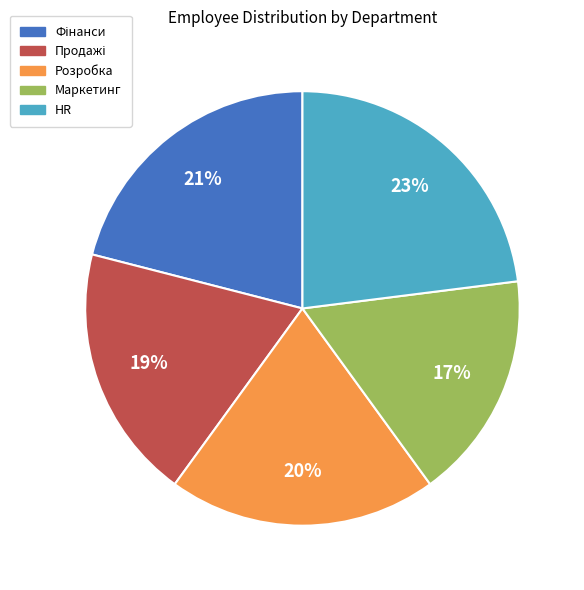

To the nearest percent, what is the difference between the largest and smallest slice percentages?

6%